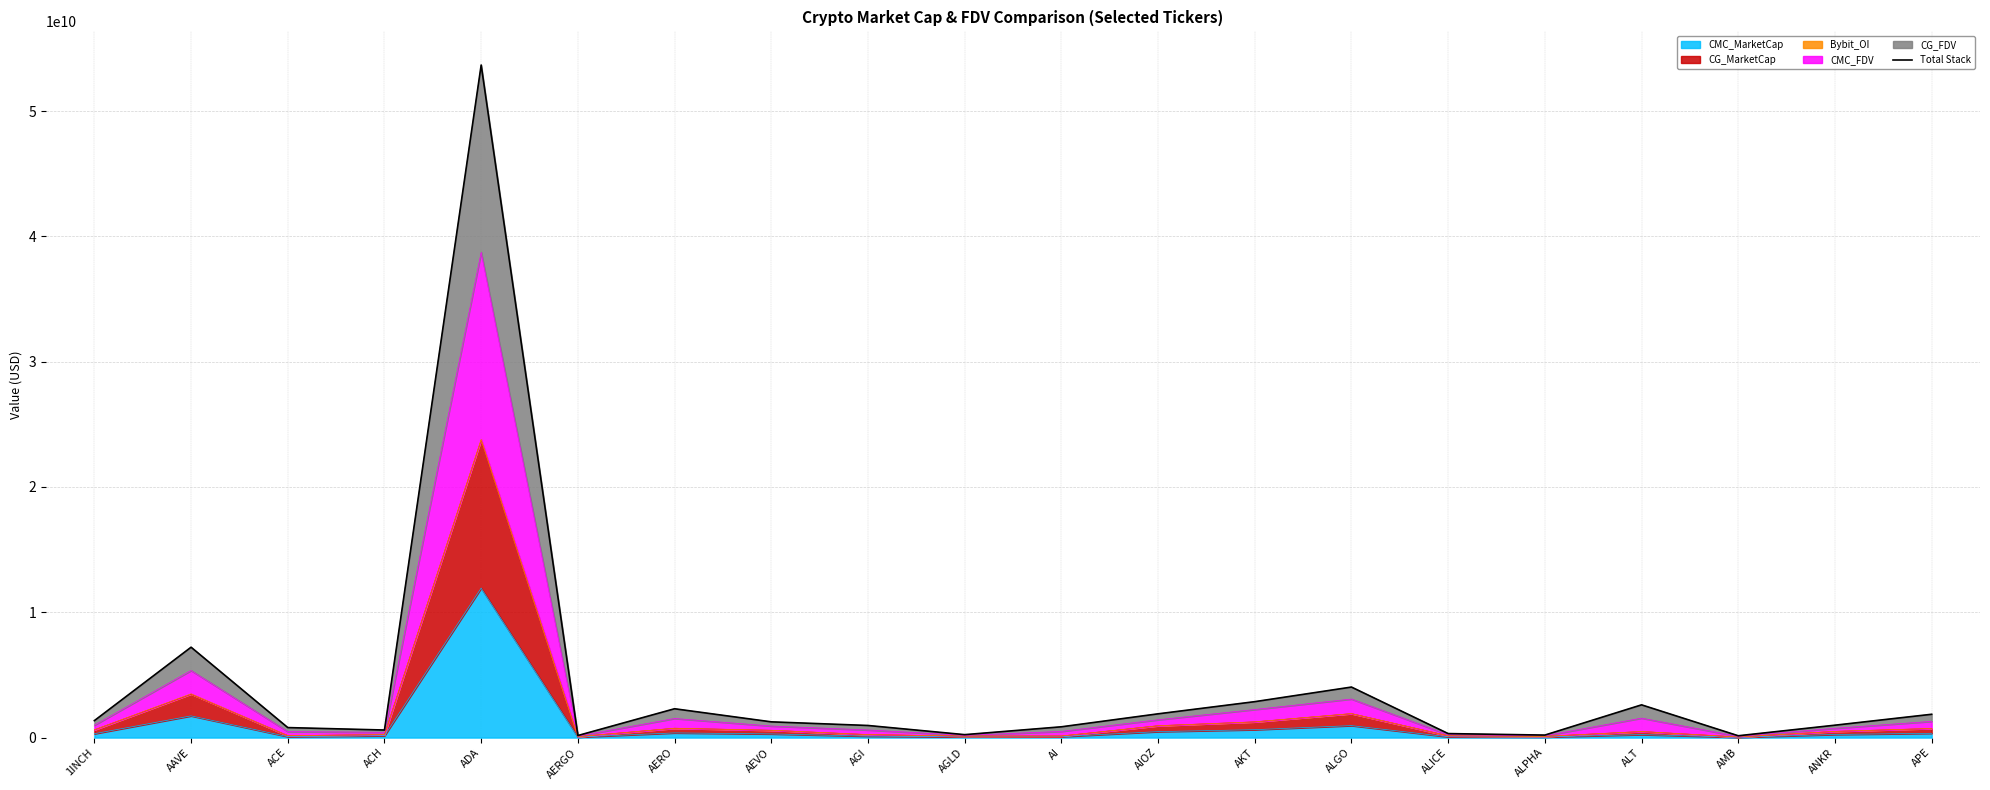

Reading left to right, transcribe all the data shown in this chart.

1INCH=1353220943	AAVE=7211935059	ACE=797279763	ACH=602898979	ADA=53675374236	AERGO=162946036	AERO=2299826835	AEVO=1255239306	AGI=964785045	AGLD=233523995	AI=859770291	AIOZ=1894805465	AKT=2865952969	ALGO=4031043227	ALICE=318494425	ALPHA=198631496	ALT=2611195851	AMB=144874774	ANKR=988330300	APE=1859507614